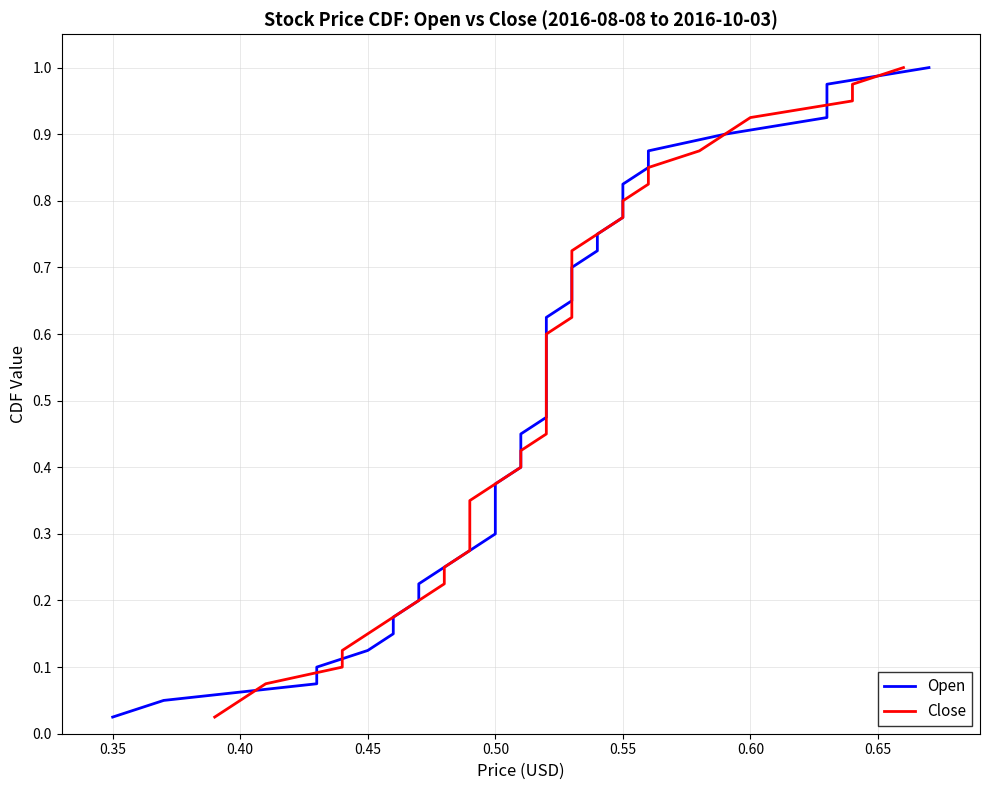

List the series in order of their peak value, highest first.

Open, Close